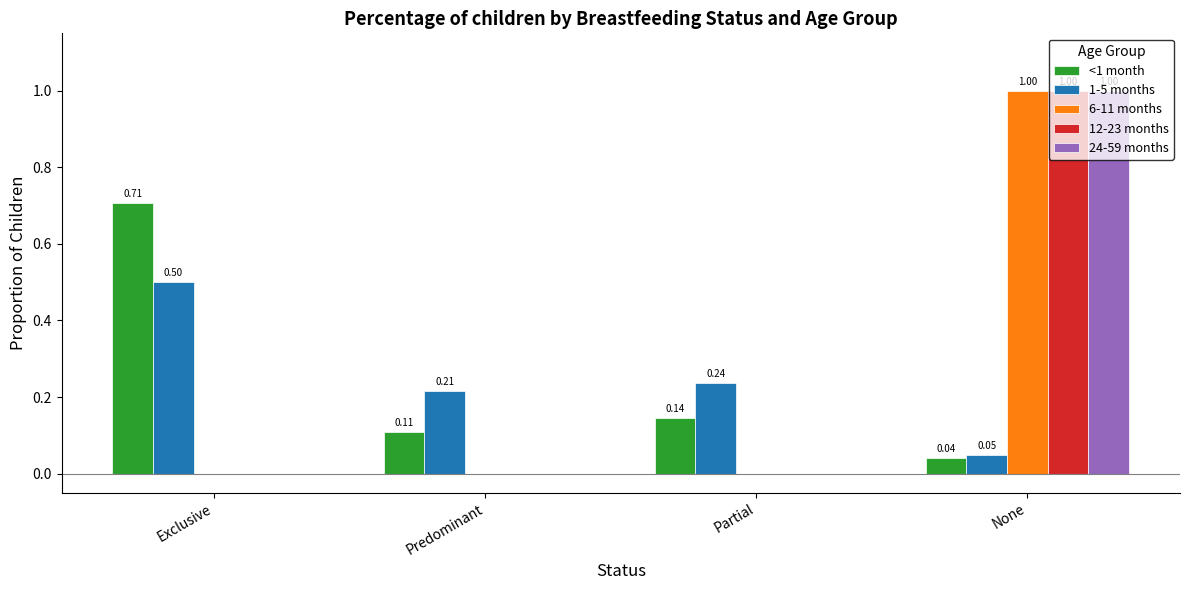

At which category does the chart reach its peak across all series?

None